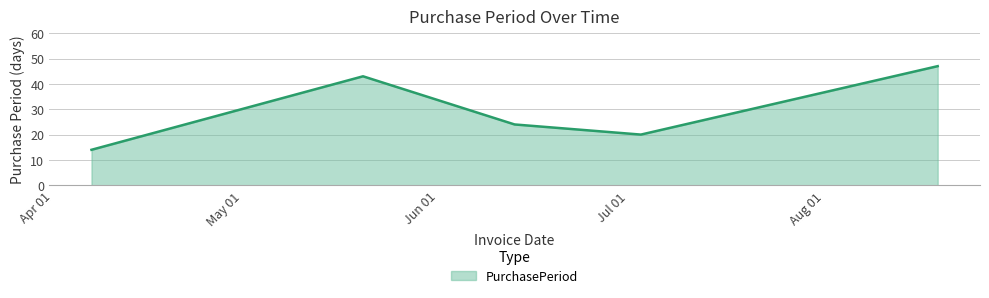

What is the smallest value displayed?

14